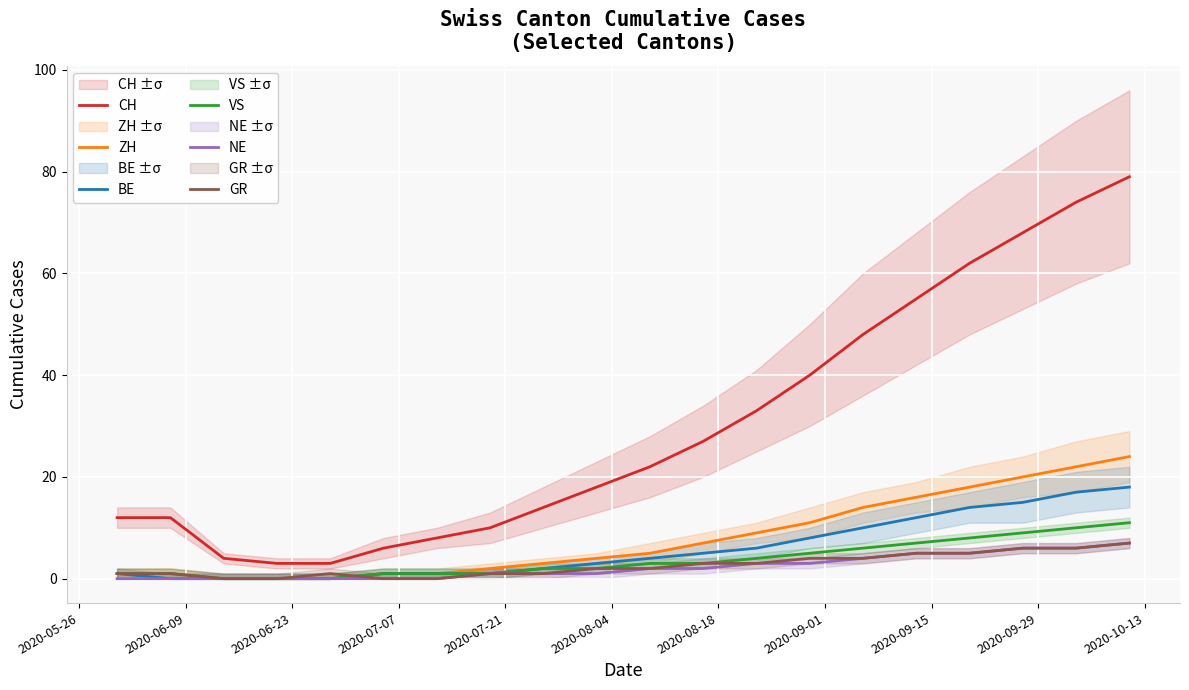

True or false: CH and BE cross at least once.

False